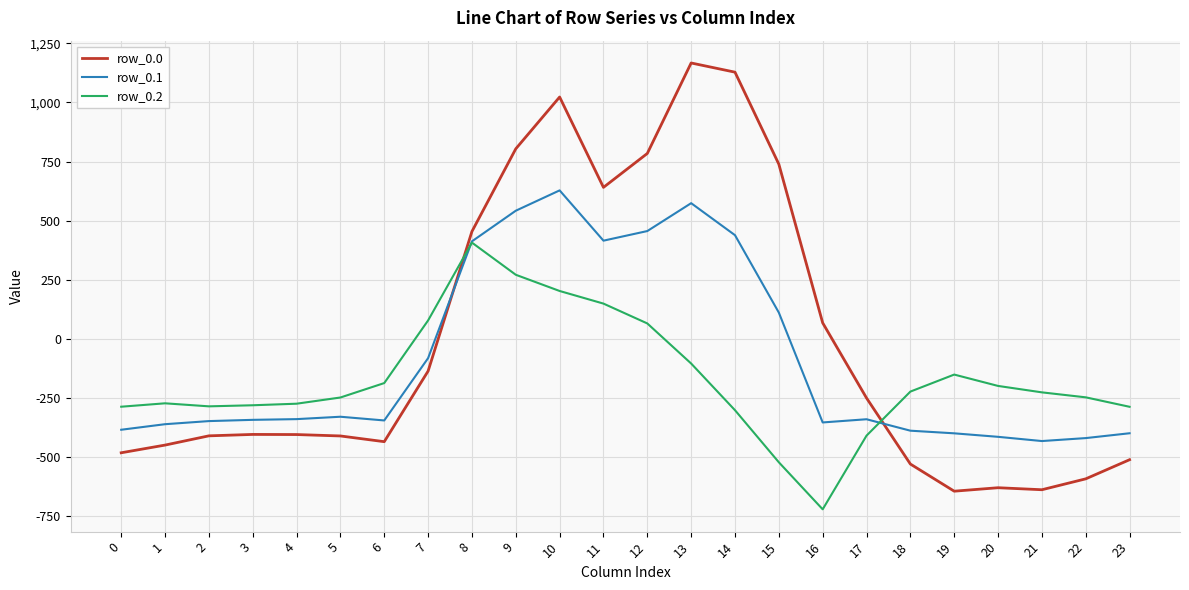

Which series ends up on top after the final intersection of row_0.1 and row_0.0?

row_0.1